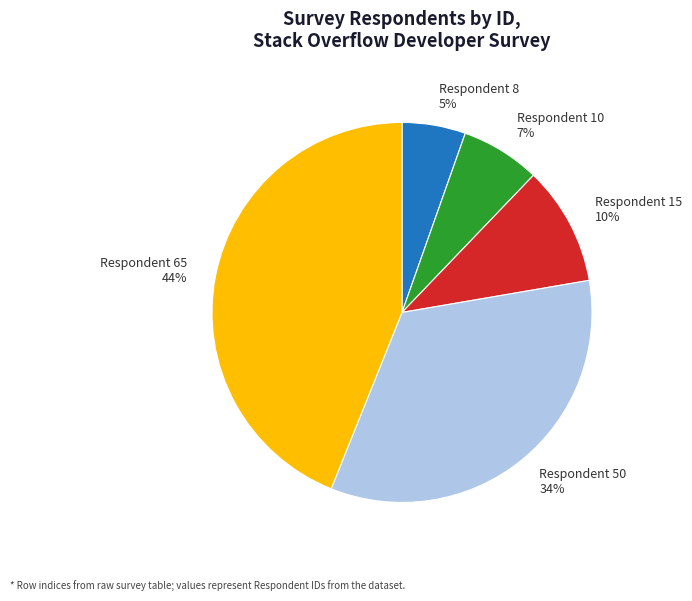

Is the sum of Respondent 50 34% and Respondent 8 5% greater than half?

No